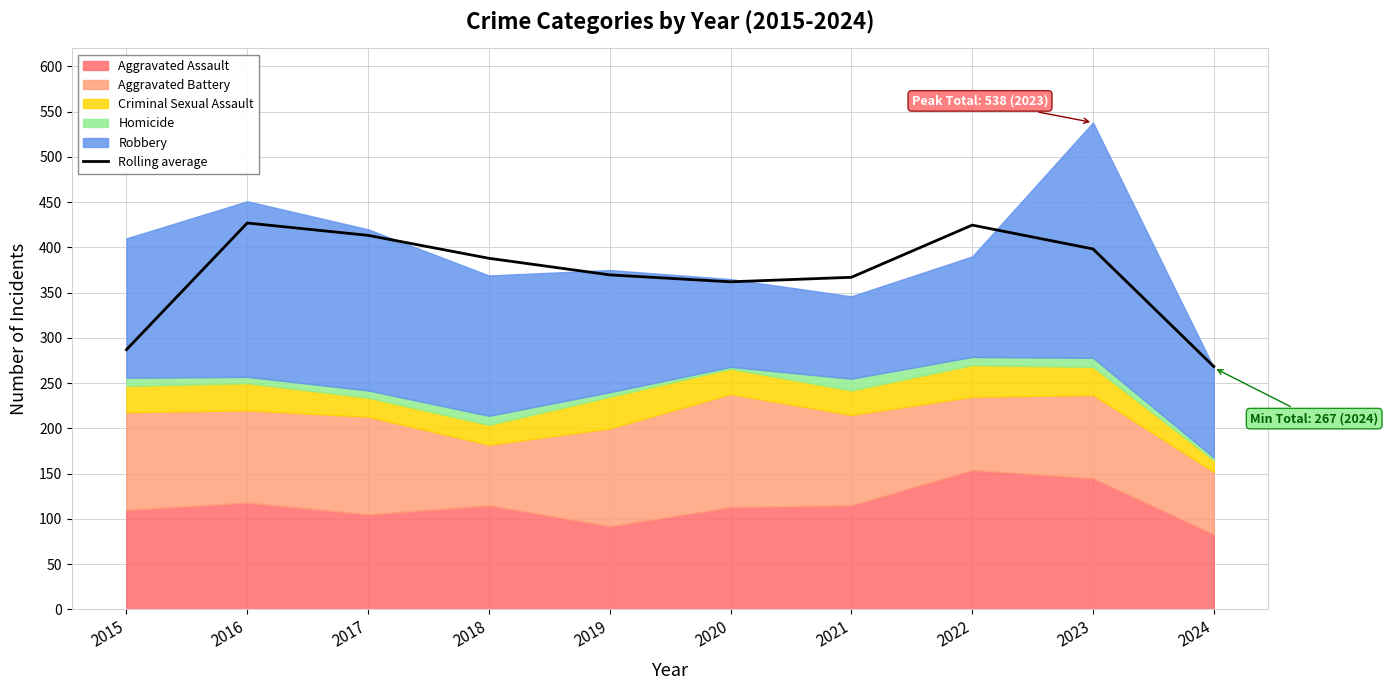

What is the smallest value displayed?

268.3